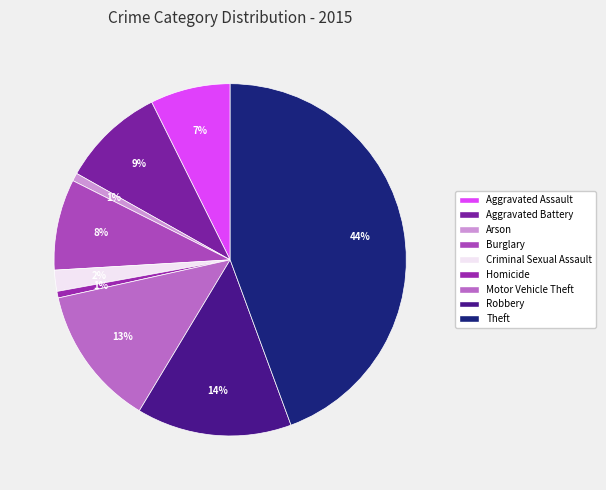

What portion of the pie excludes Aggravated Assault?

92.6%